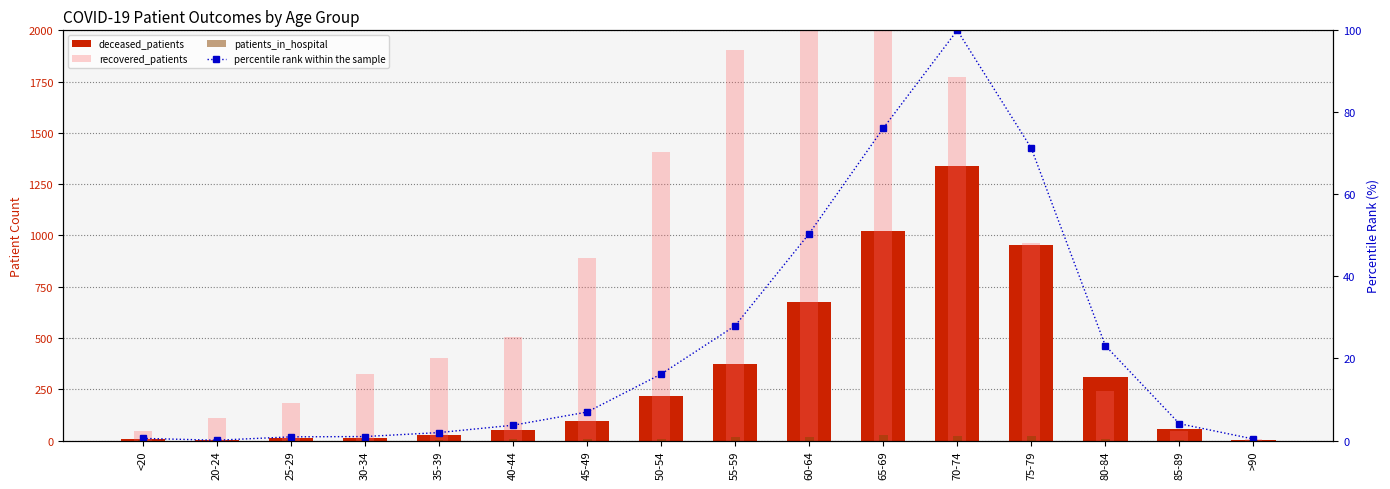

The value of percentile rank within the sample at <20 is 0.5. True or false?

True